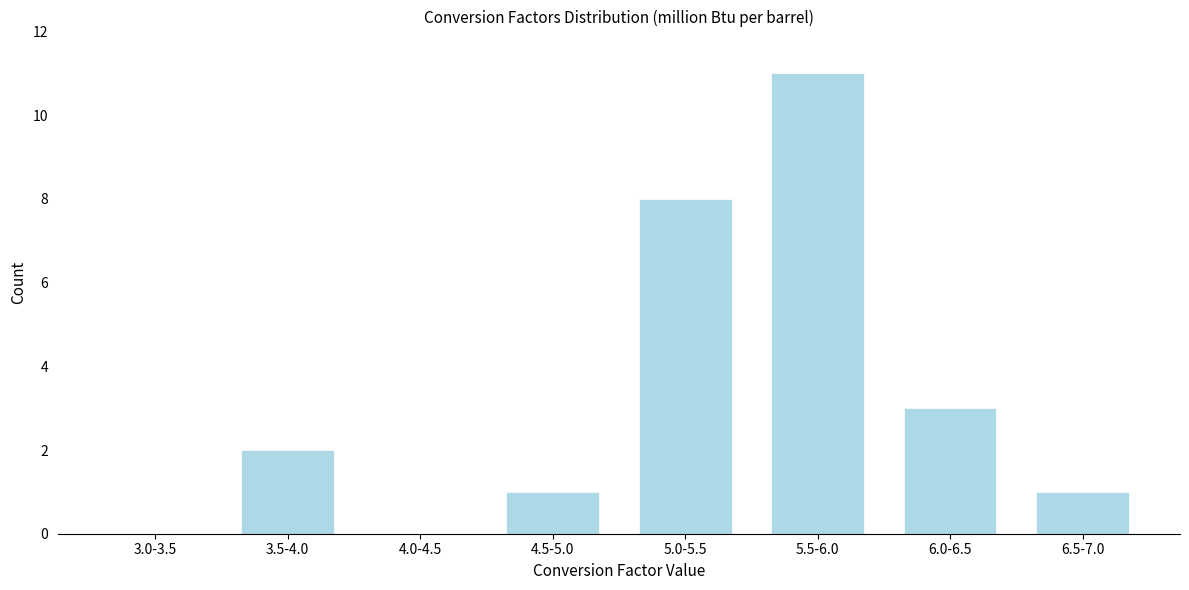

Reading left to right, list all the values displayed in this chart.

3.0-3.5=0	3.5-4.0=2	4.0-4.5=0	4.5-5.0=1	5.0-5.5=8	5.5-6.0=11	6.0-6.5=3	6.5-7.0=1